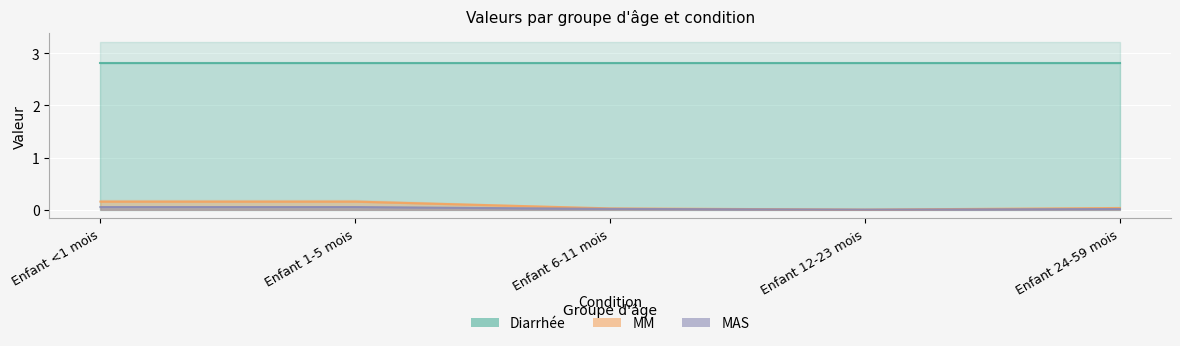

What is the label of the 4th point from the left?

Enfant 12-23 mois